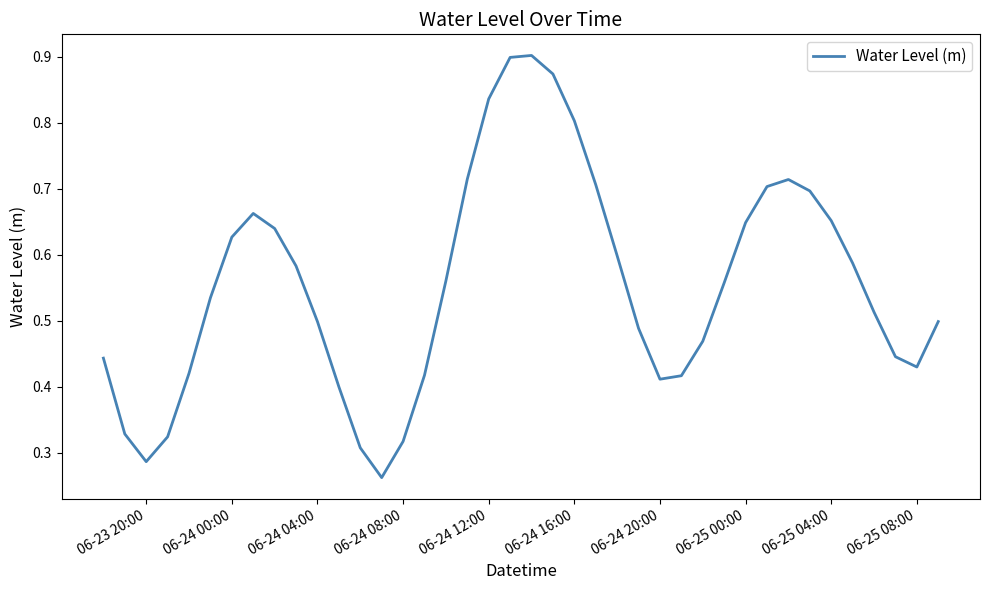

Does the chart display data point markers on the line(s)?

No